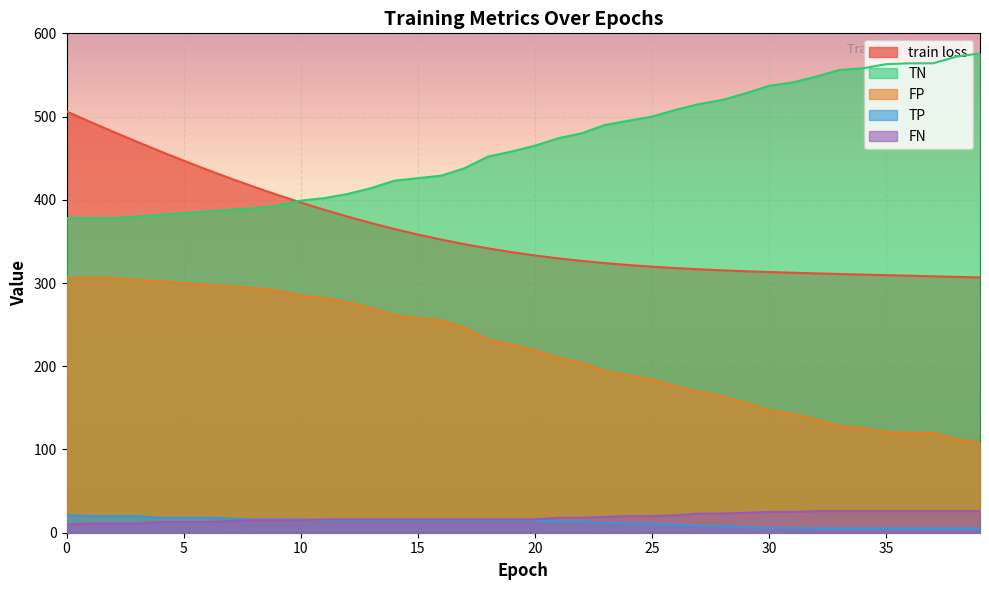

Count the number of categories in the chart.

40